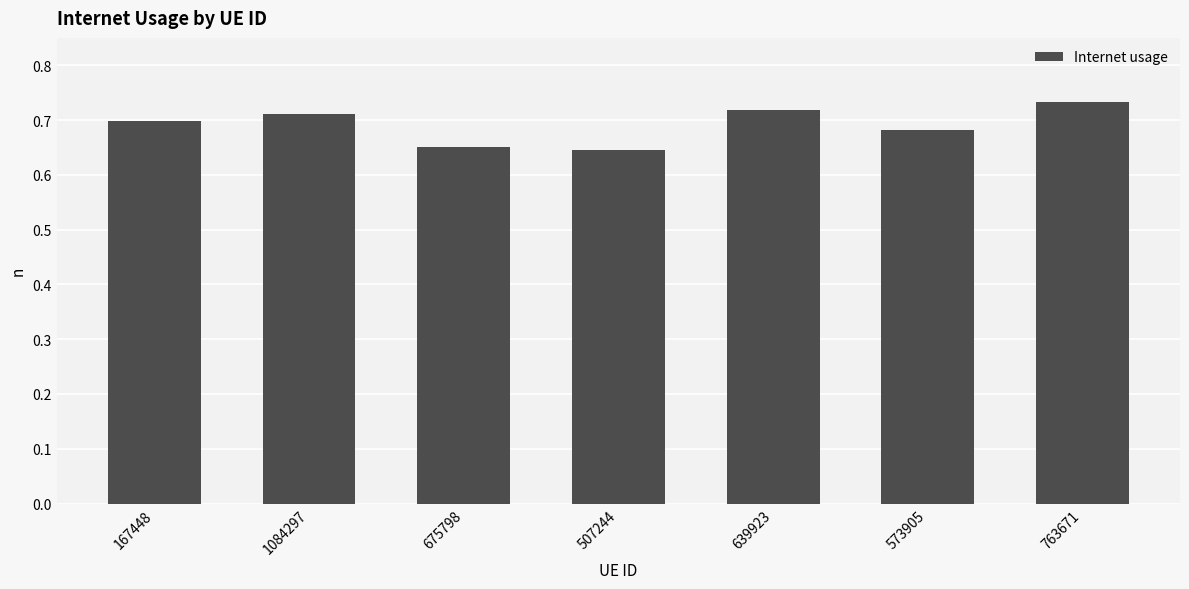

What is the label of the 7th bar from the left?

763671